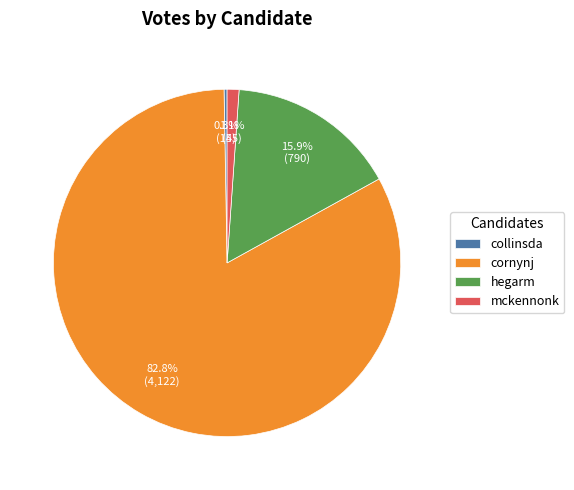

Which category accounts for the majority?

cornynj